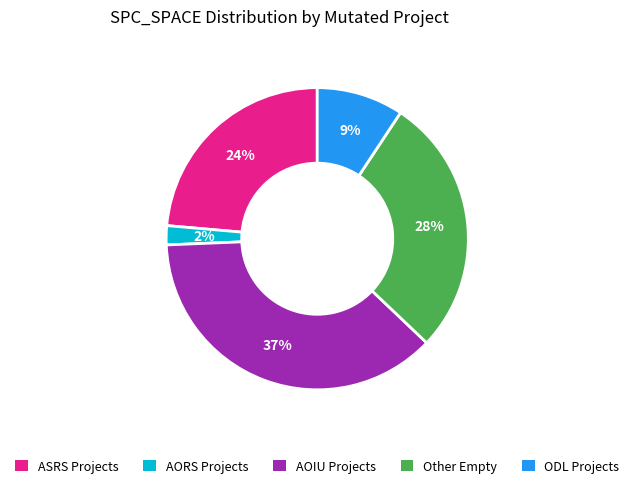

What is the ratio of the value at Other Empty to the value at ASRS Projects?

1.2